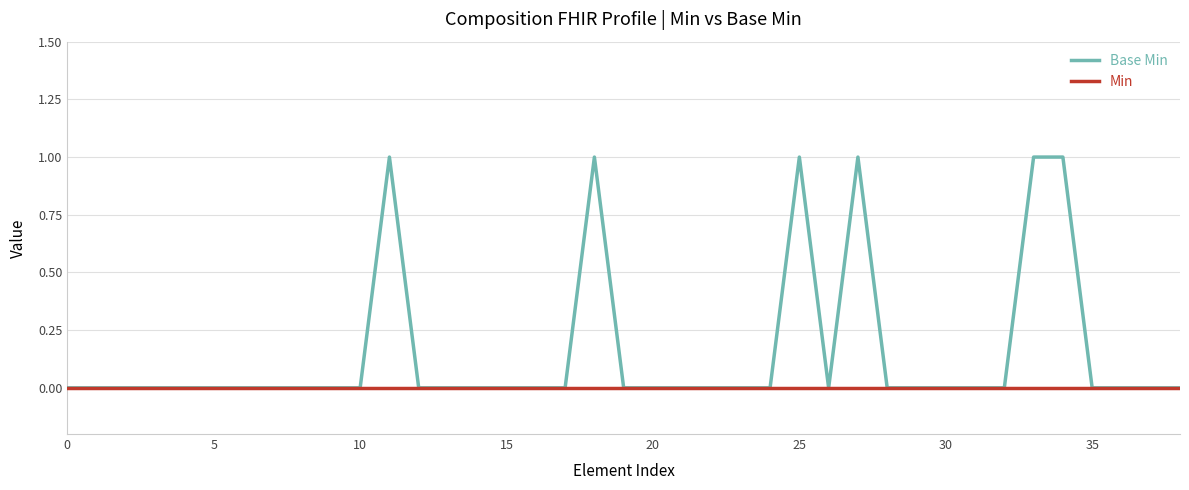

List the series in order of their peak value, lowest first.

Min, Base Min